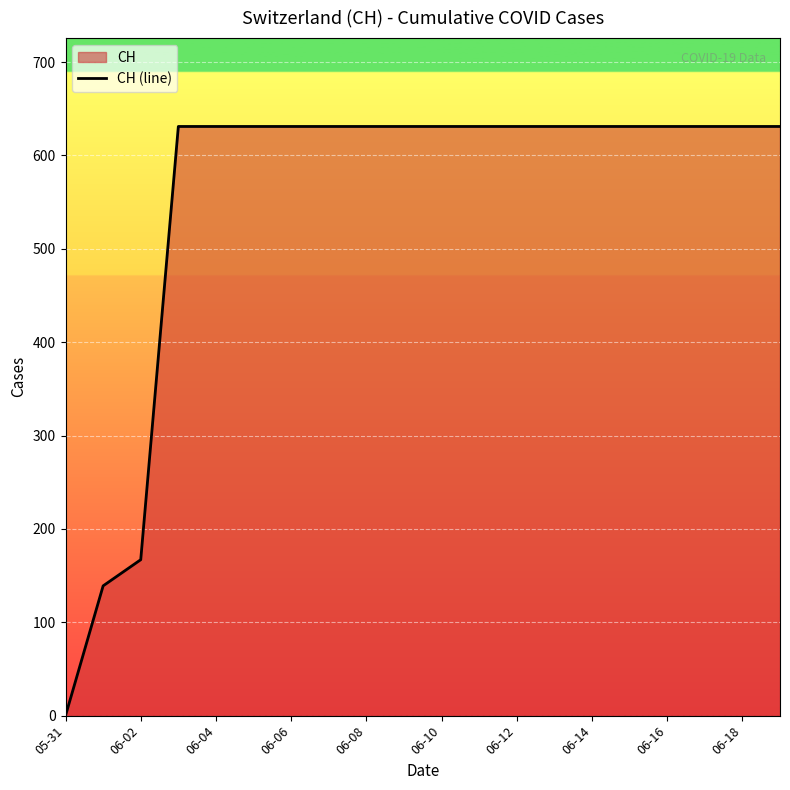

What is the change in value from 06-02 to 06-16?

+464